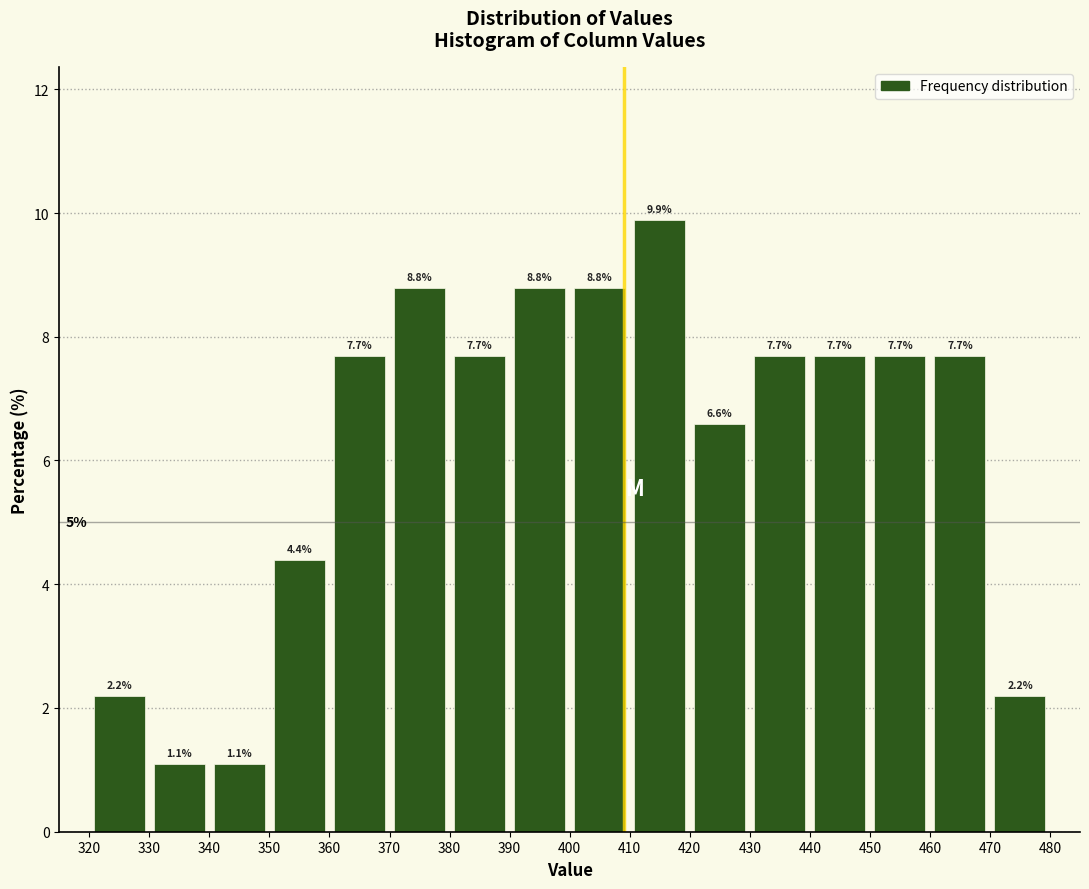

Which range on the x-axis has the tallest bar?

410 to 420